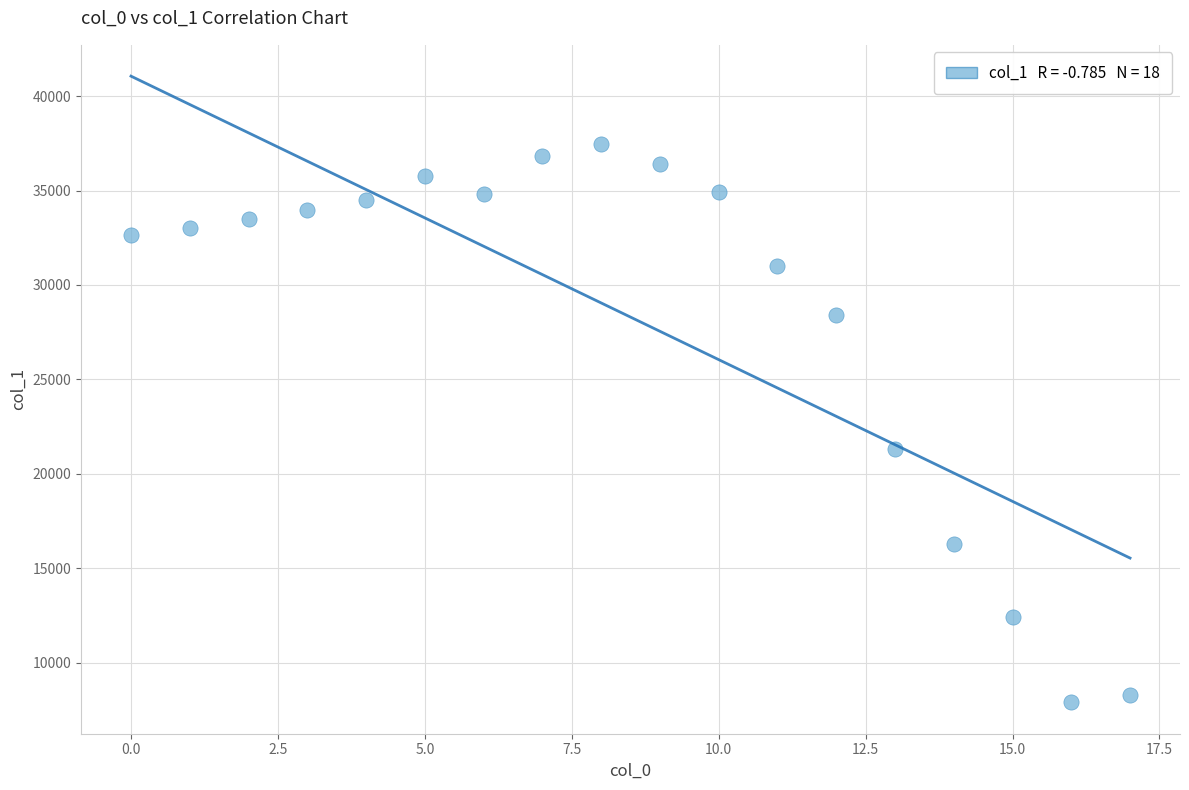

What is the range of Y values (max minus min)?

29555